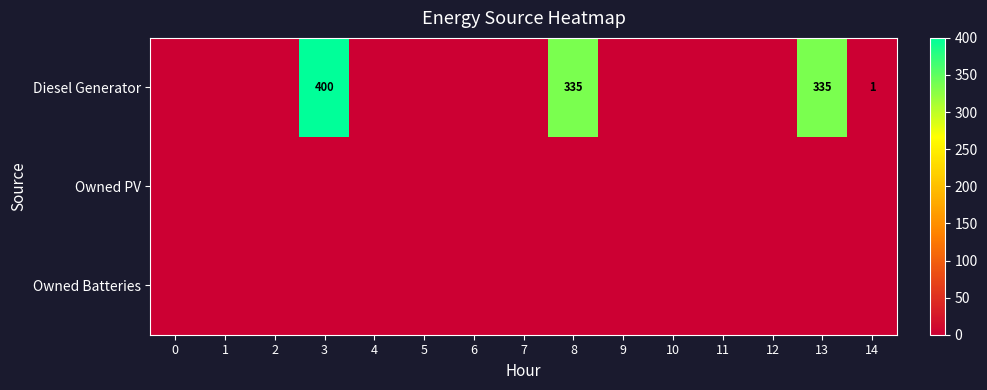

At 12, list the series in order from largest to smallest.

Diesel Generator, Owned PV, Owned Batteries